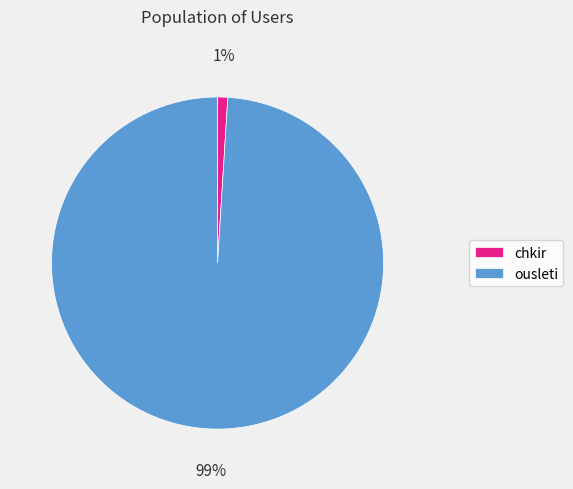

The ousleti slice represents 89% of the pie. True or false?

False